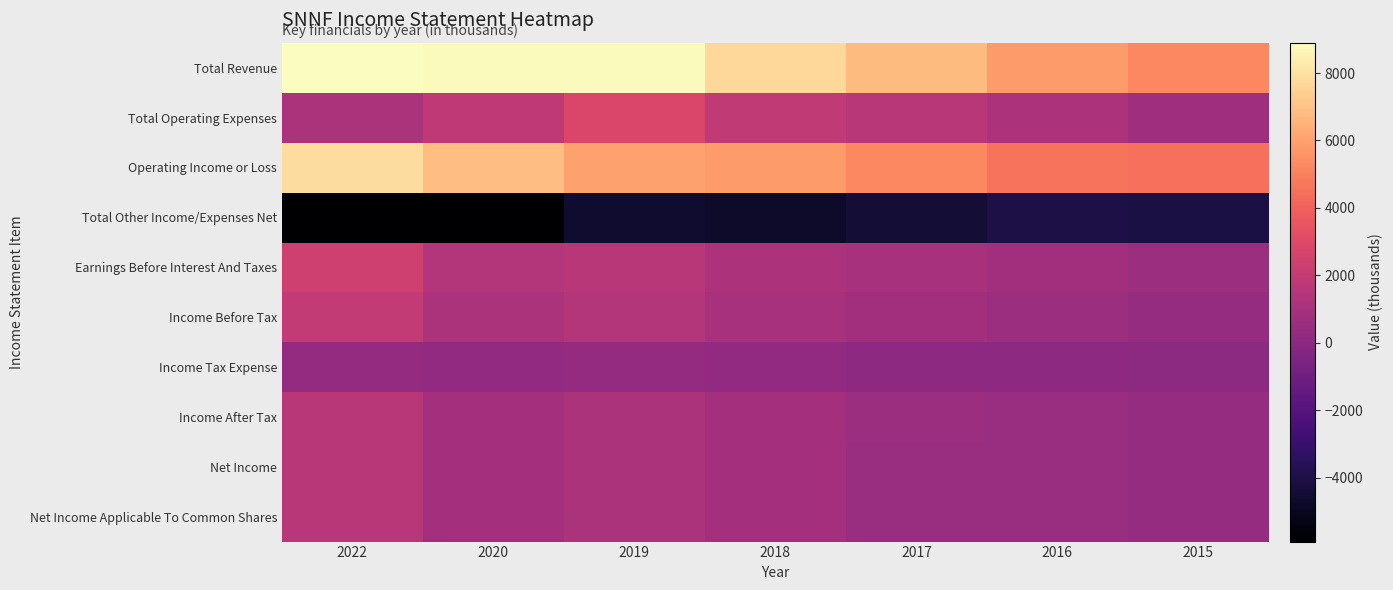

Rank the series by their maximum value, from lowest to highest.

Total Other Income/Expenses Net, Income Tax Expense, Income After Tax, Net Income, Net Income Applicable To Common Shares, Income Before Tax, Earnings Before Interest And Taxes, Total Operating Expenses, Operating Income or Loss, Total Revenue